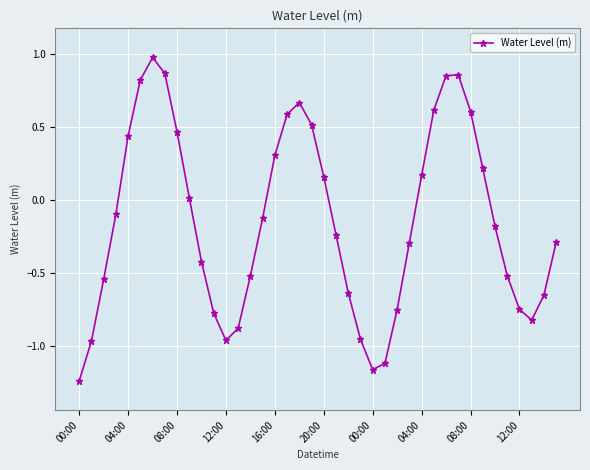

What is the maximum value shown in the chart?

1.0